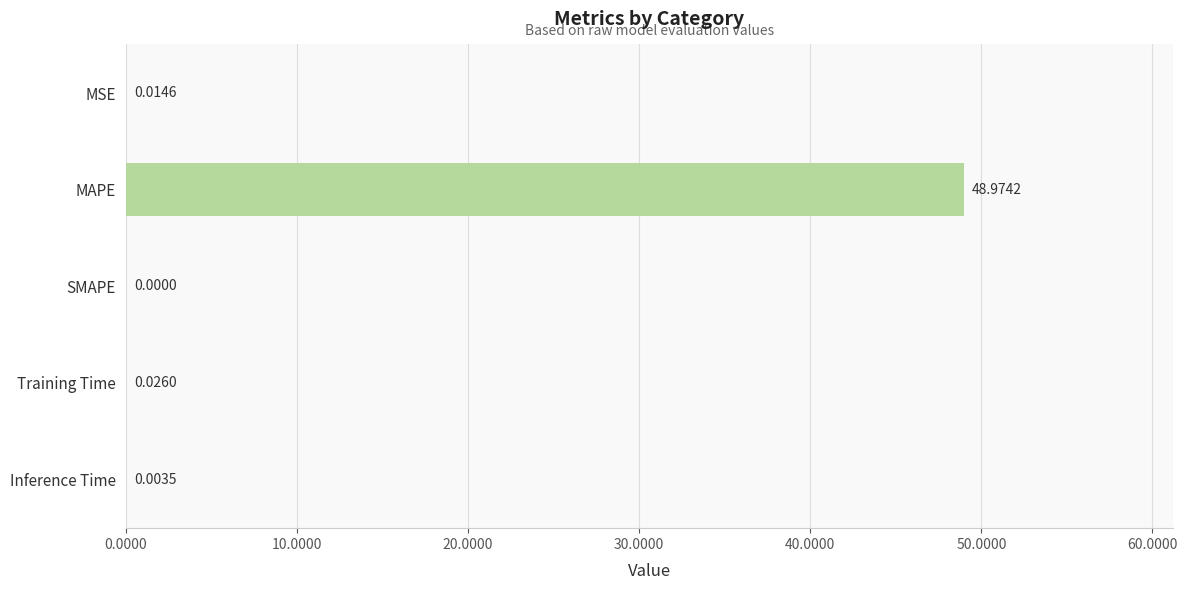

What is the change in value from MAPE to Inference Time?

-49.0